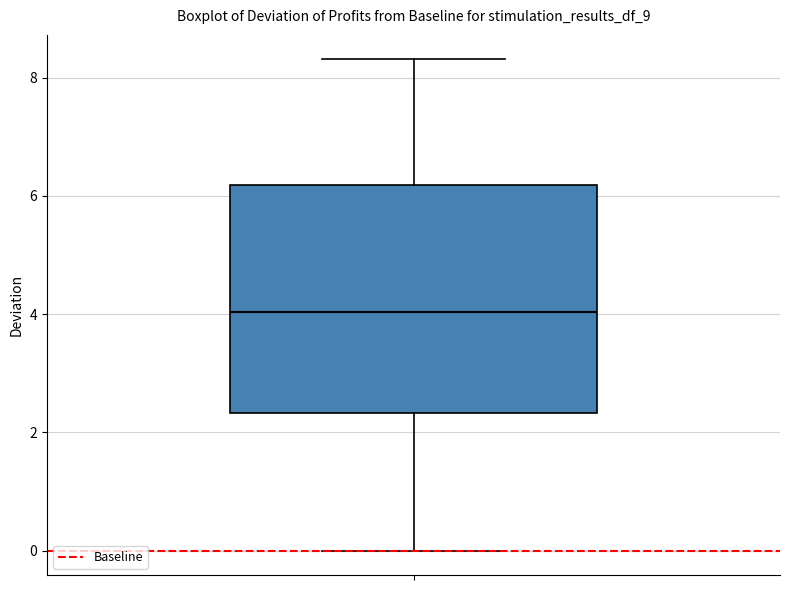

Read this box plot against the y-axis: the position of the median line, the range covered by the box, and the ends of both whiskers. The values are not printed on the chart, so give them approximately, as read against the axis.

median 4.0, box 2.4 to 6.2, whiskers 0.0 to 8.4